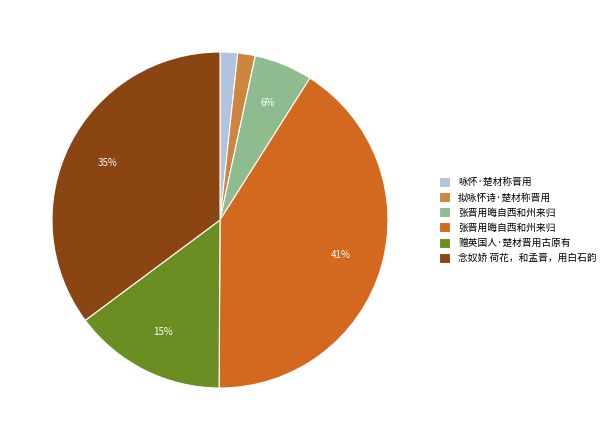

How many segments does this pie chart have?

6